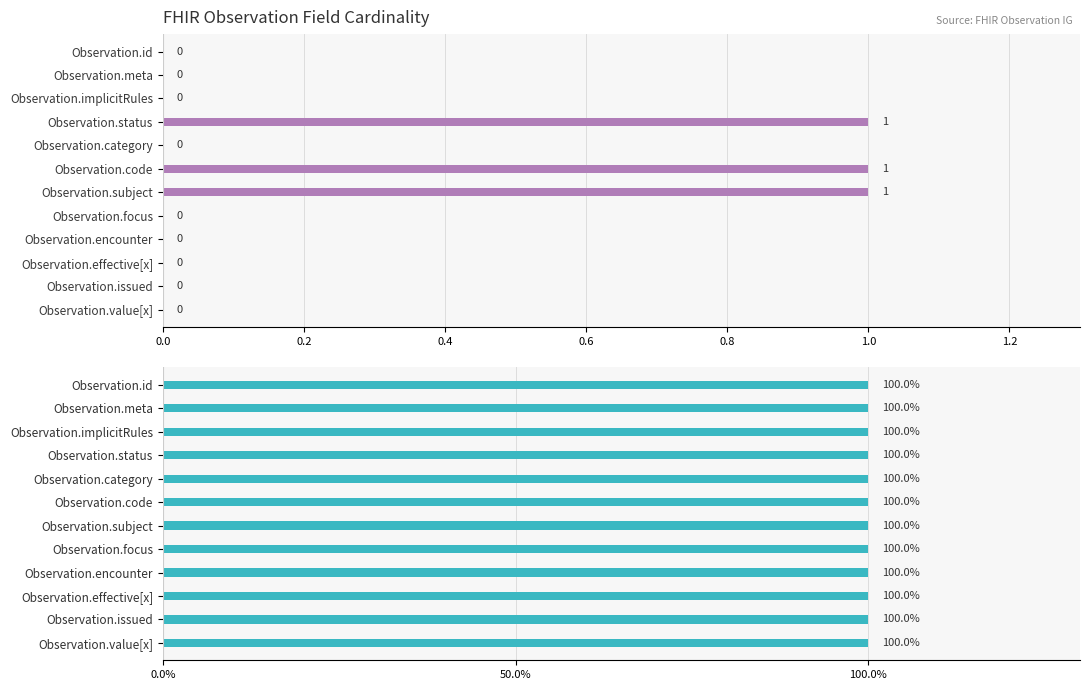

List the series in order of their peak value, lowest first.

Max Cardinality, Min Cardinality